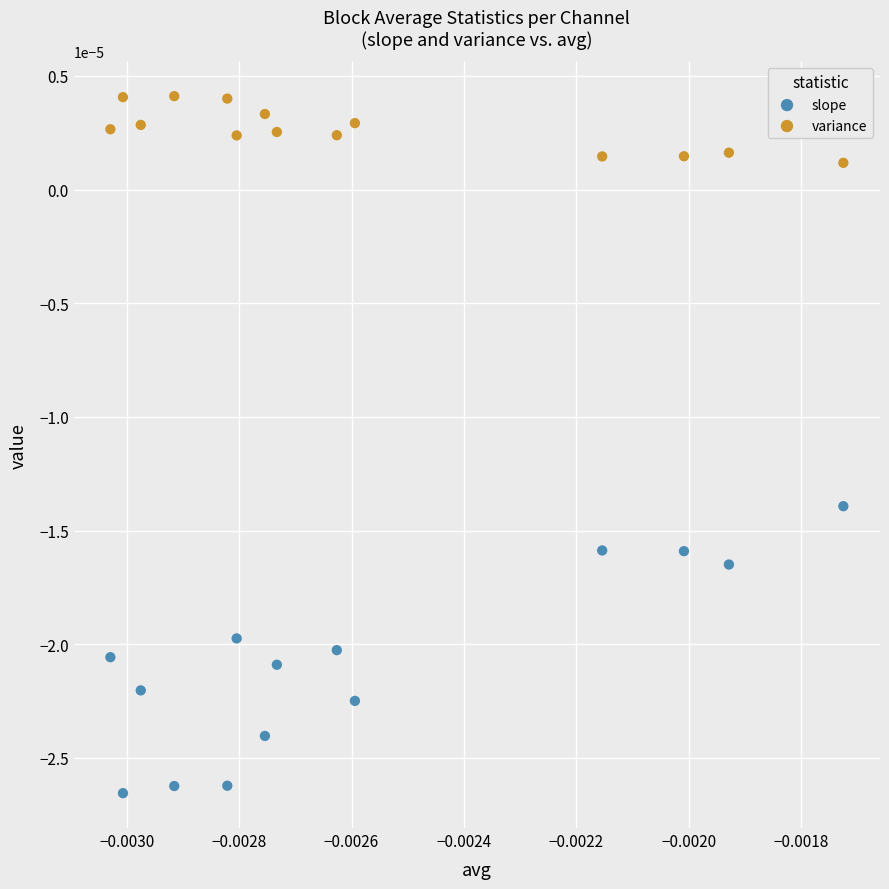

Which series reaches the maximum Y coordinate?

variance